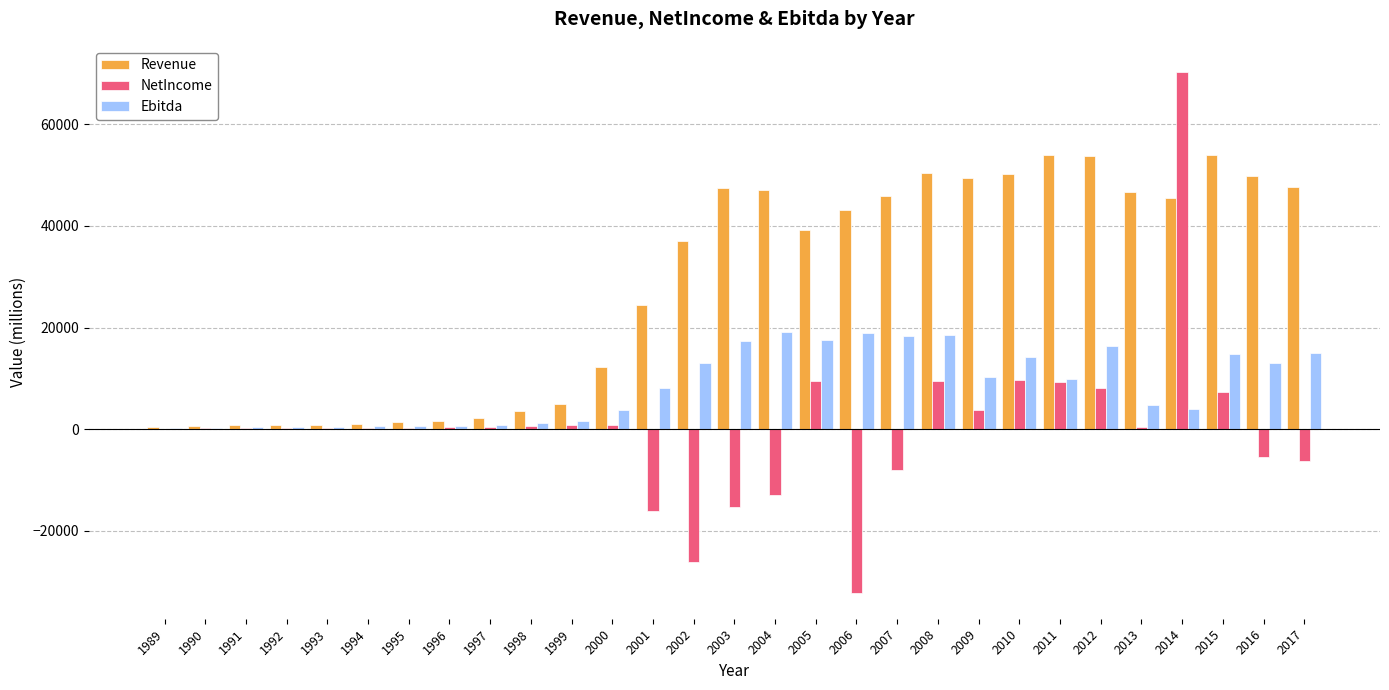

What is the total value across all series at 2005?

66067.6